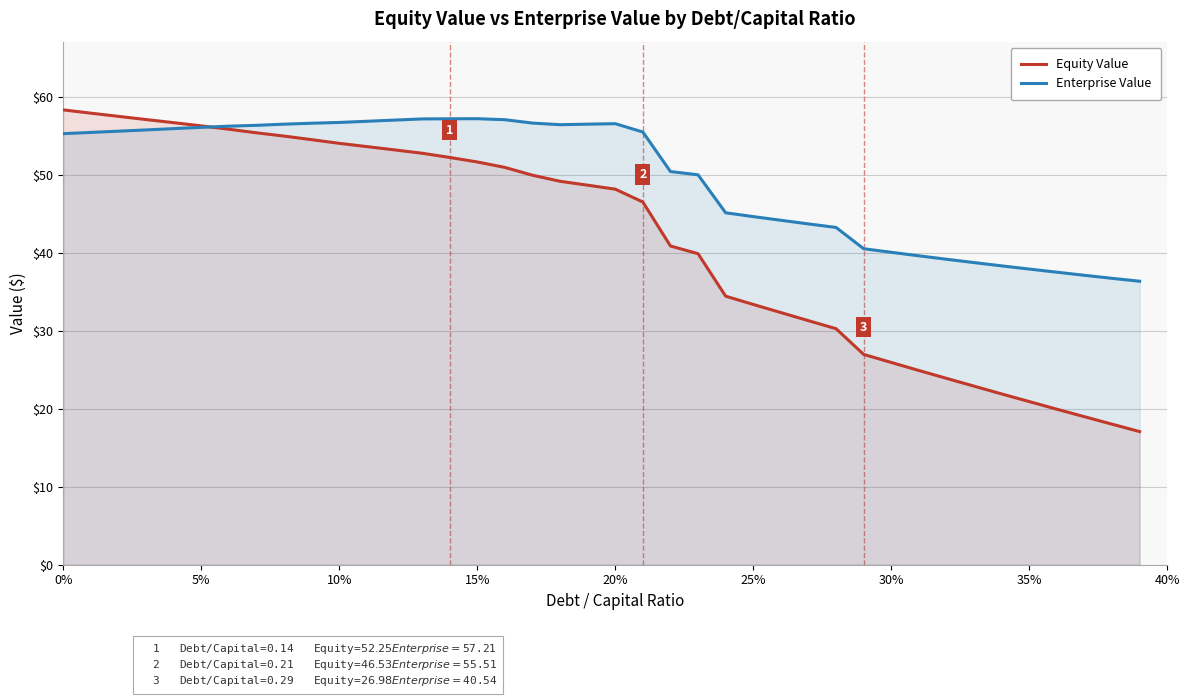

How many lines are shown in the chart?

2